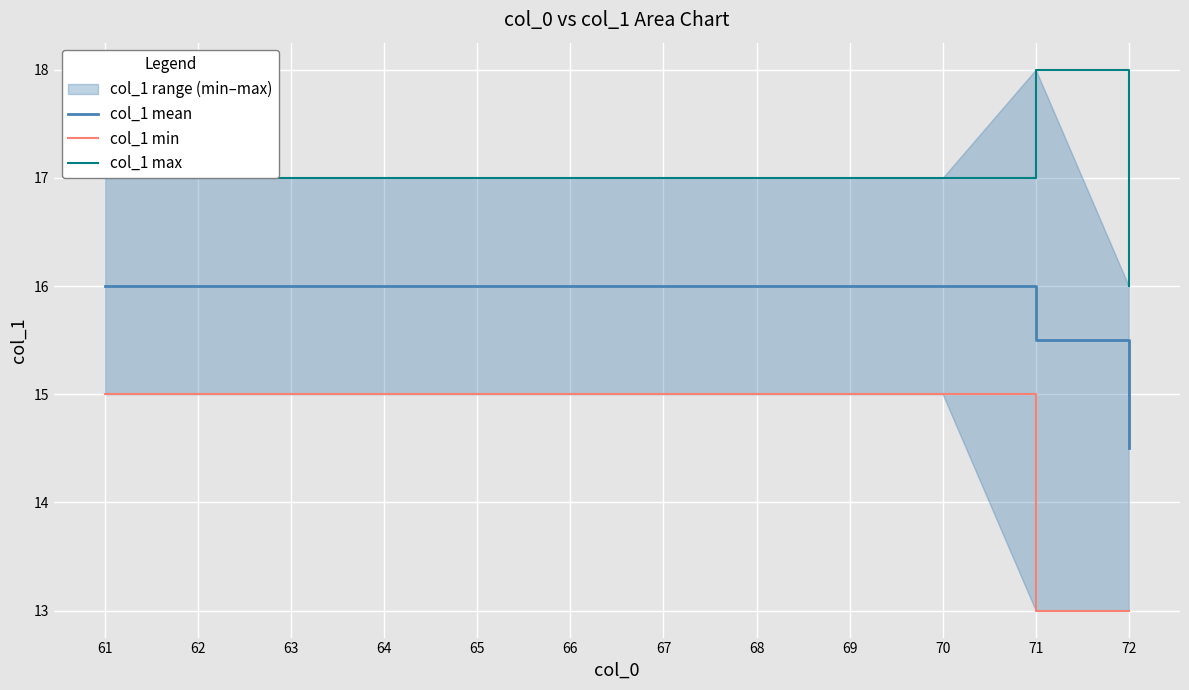

What is the value of the col_1 mean point at the 7th from the left?

16.0